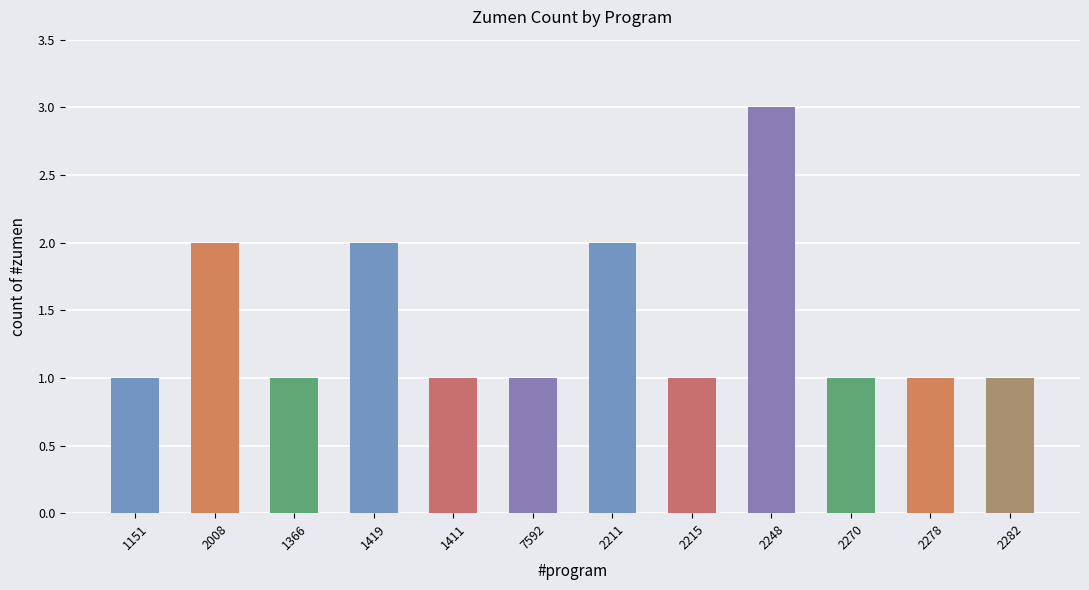

How many bars are there in total?

12